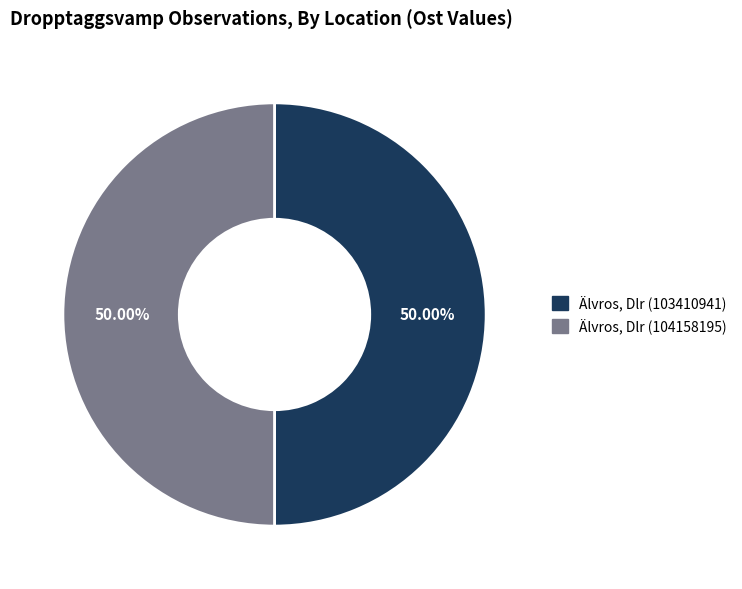

What is the ratio of the value at Älvros, Dlr (104158195) to the value at Älvros, Dlr (103410941)?

1.0